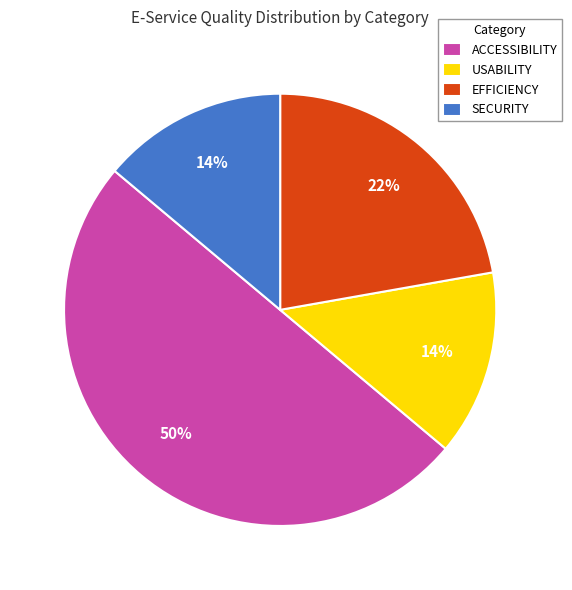

Does EFFICIENCY account for over 50% of the chart?

No